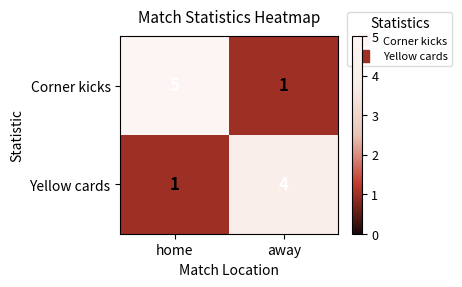

What is the difference between the Corner kicks values at home and away?

4